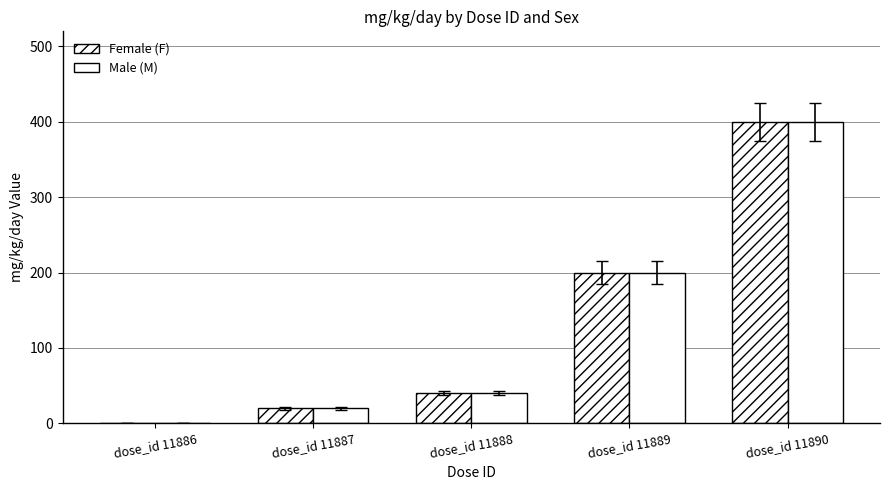

At which label does Female (F) first exceed 40?

dose_id 11889